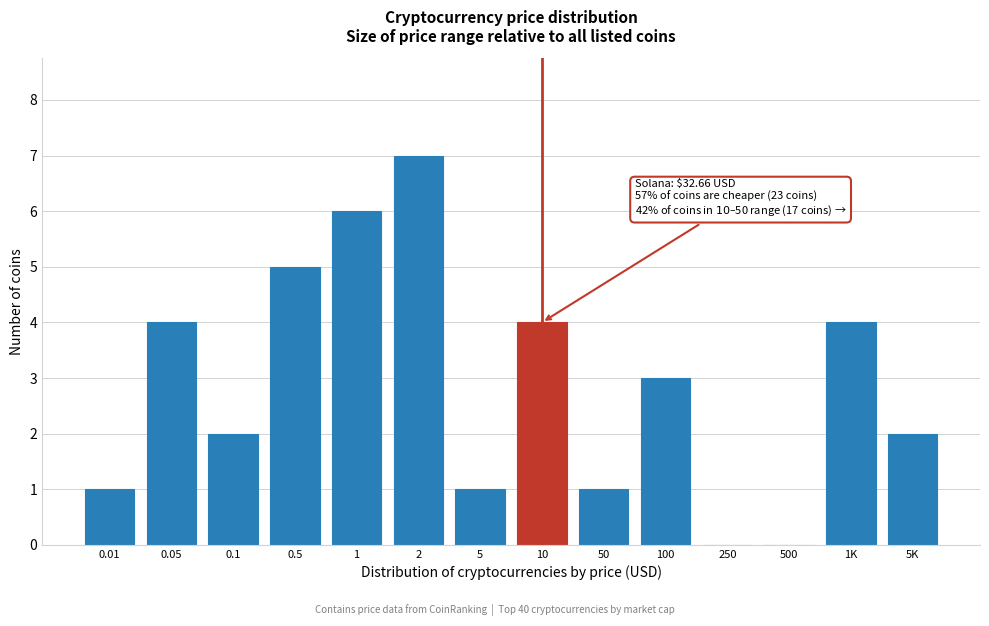

Reading right to left, transcribe all the data shown in this chart.

5K=2	1K=4	500=0	250=0	100=3	50=1	10=4	5=1	2=7	1=6	0.5=5	0.1=2	0.05=4	0.01=1